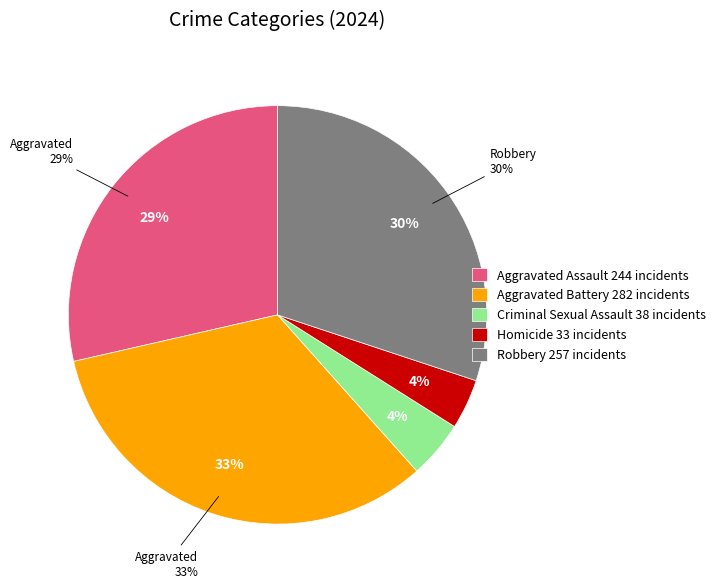

Do Aggravated Battery and Homicide together represent more than half of the pie?

No